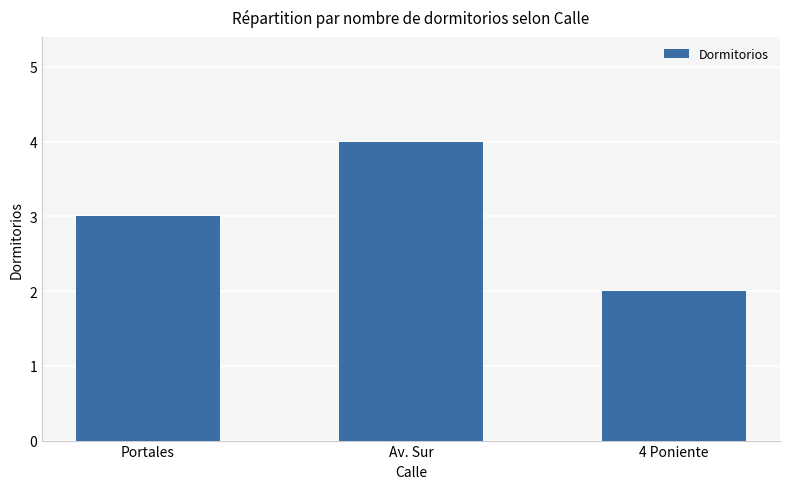

Is it true that the value at Portales is 3?

True